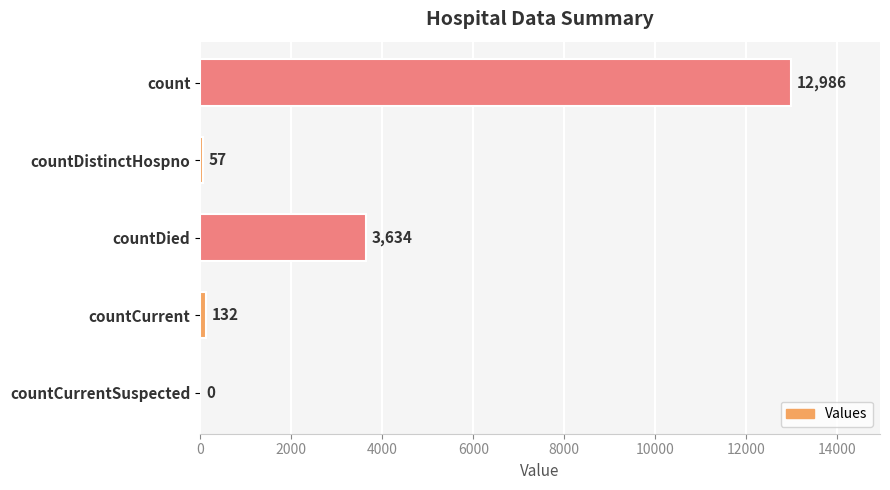

What is the maximum value shown in the chart?

12986